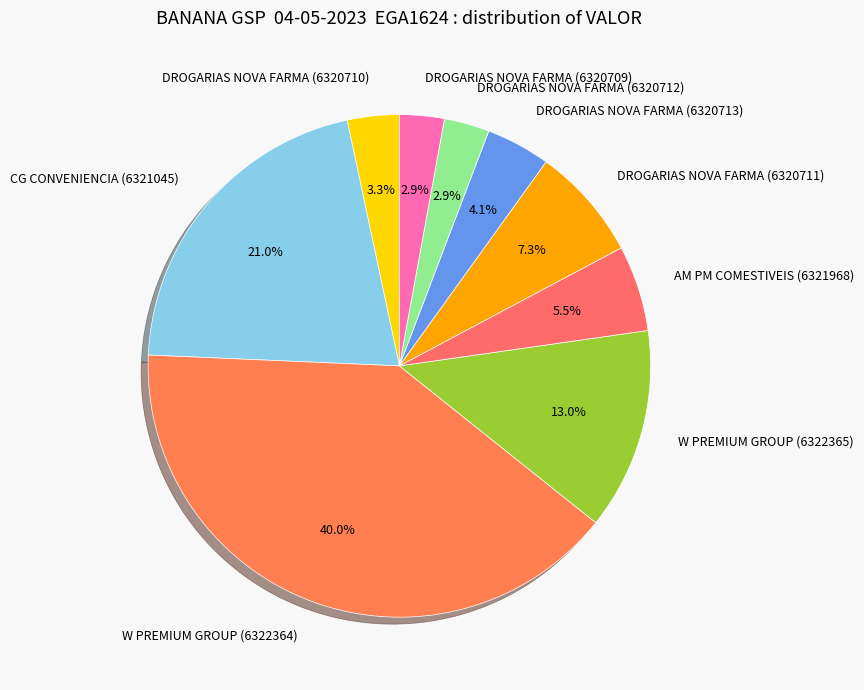

Between DROGARIAS NOVA FARMA (6320710) and W PREMIUM GROUP (6322365), which is larger?

W PREMIUM GROUP (6322365)